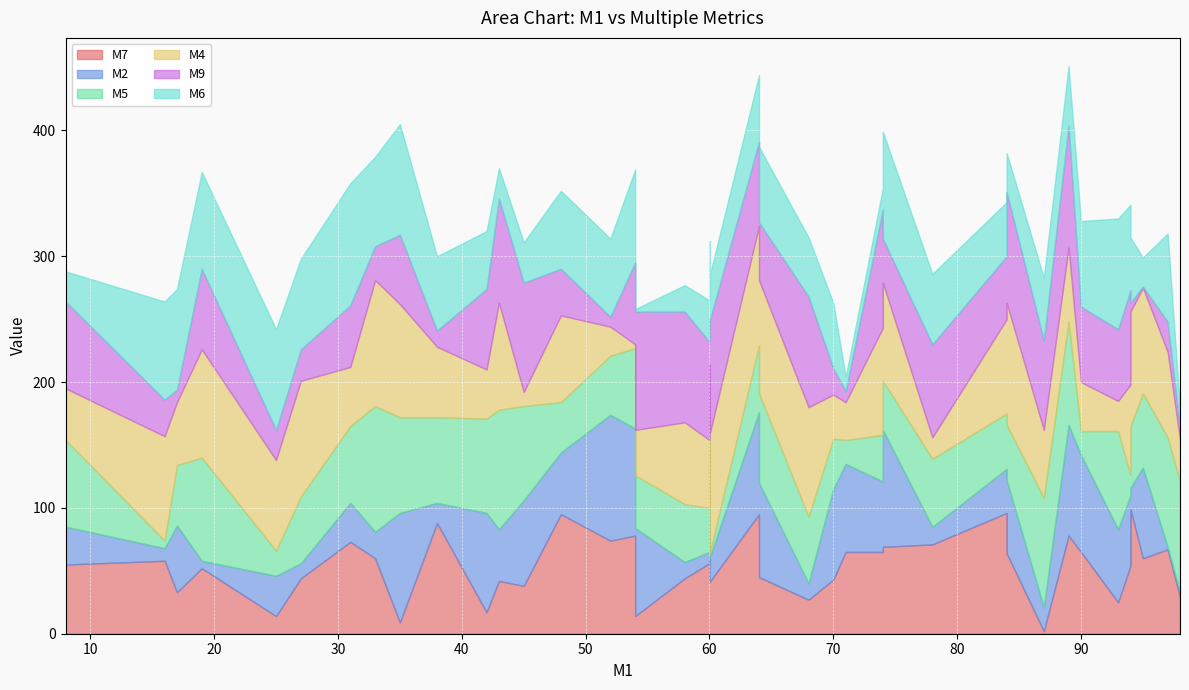

Where does the M2 series first go above 53?

35